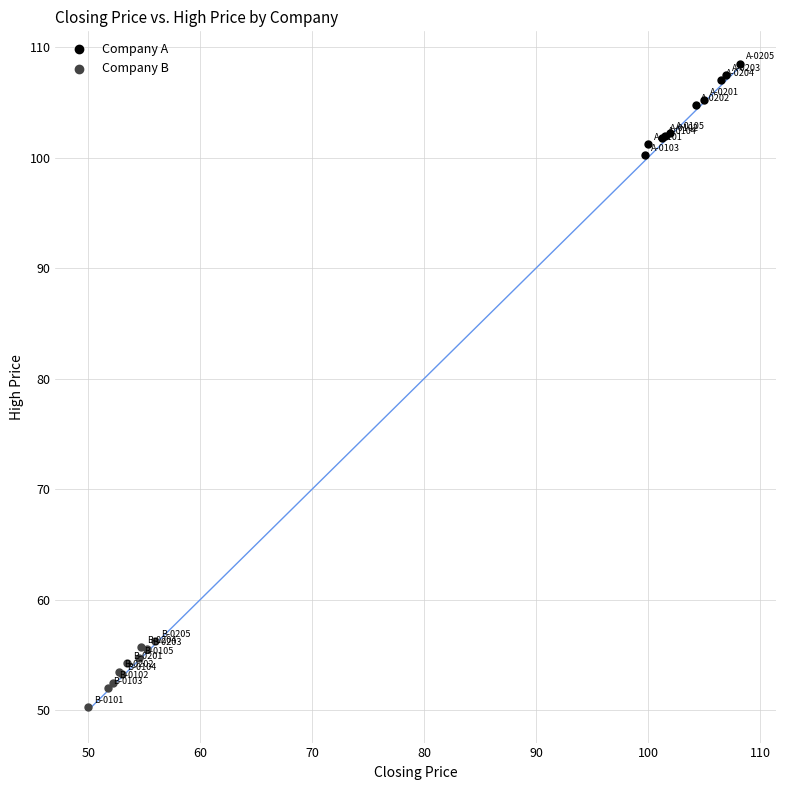

Which series has the largest Y range (max minus min)?

Company A